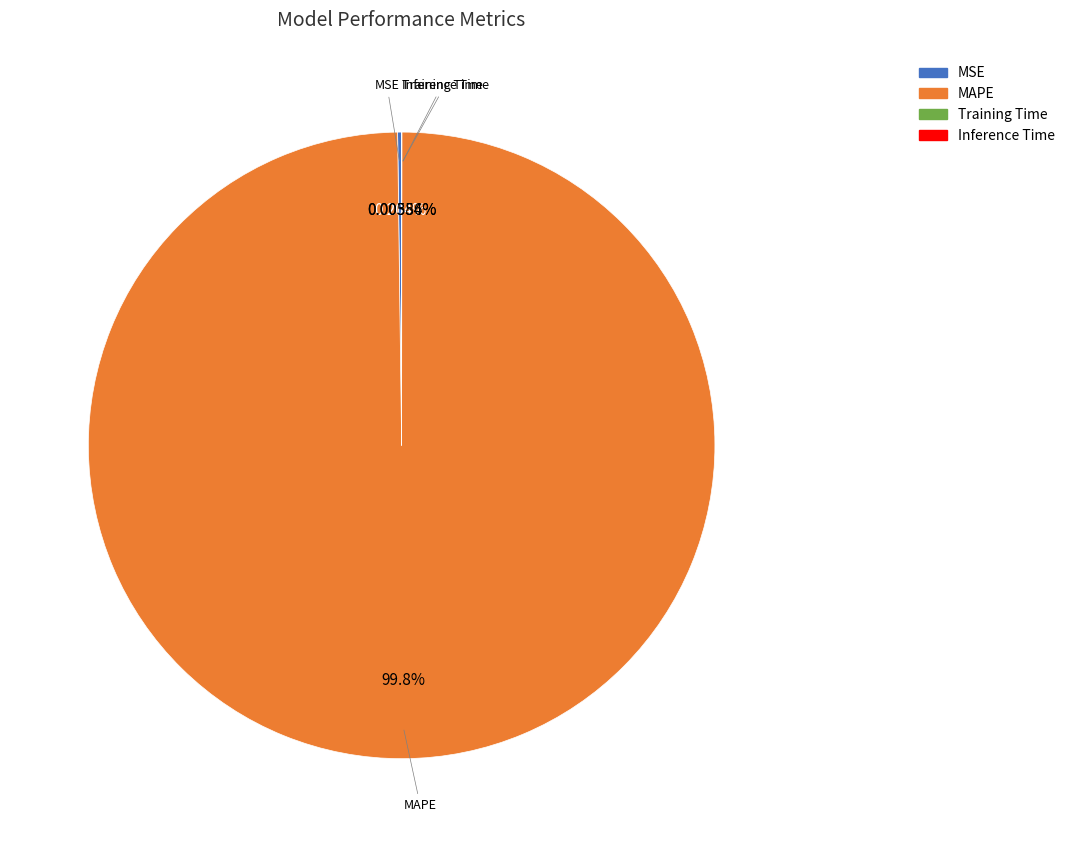

Which slice represents more than half of the pie?

MAPE